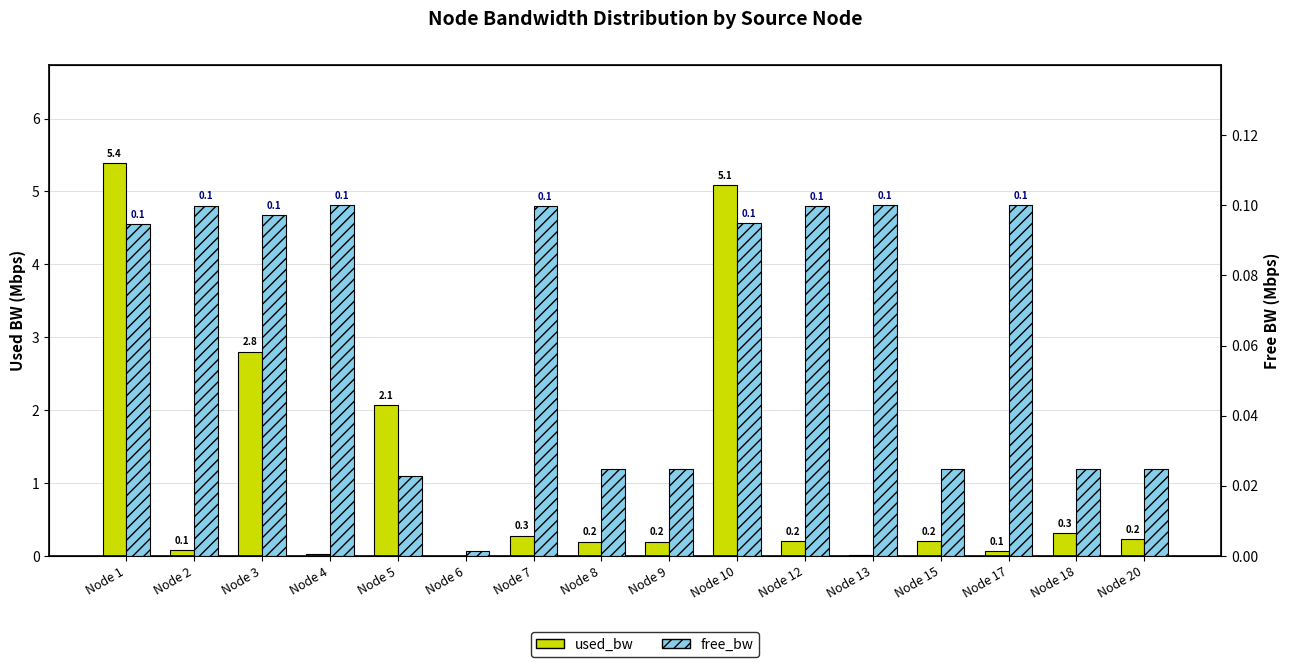

What is the sum of the used_bw values at Node 8 and Node 7?

0.5